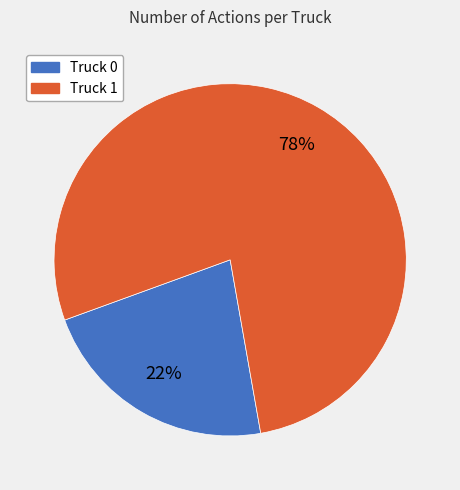

How many segments does this pie chart have?

2